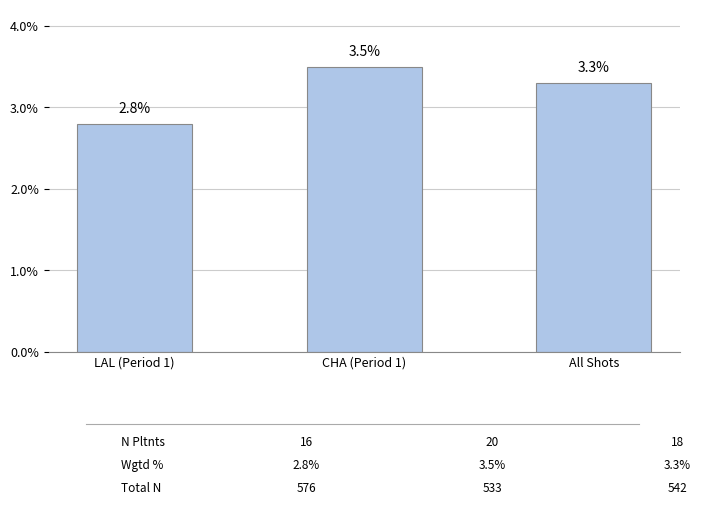

Are the bars grouped side by side (vs. stacked)?

No